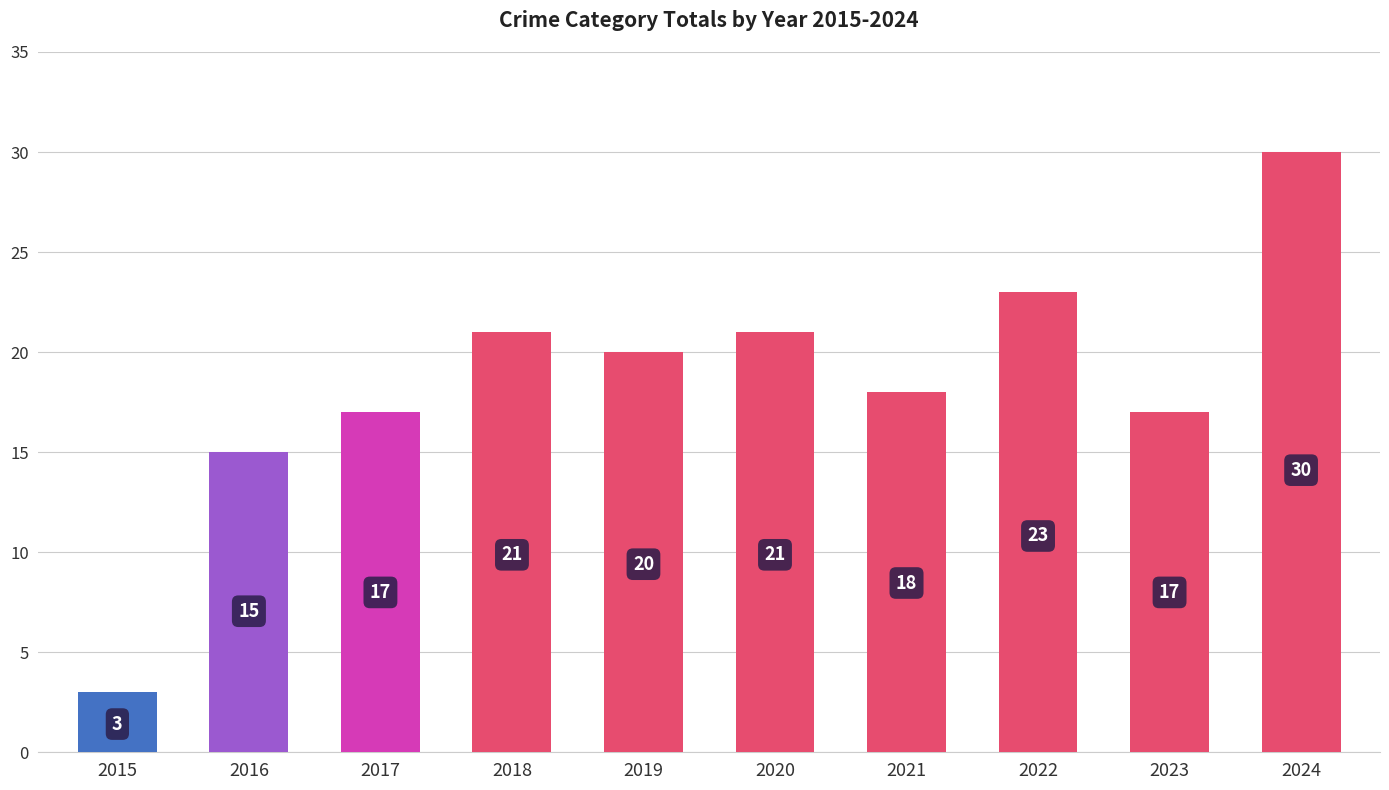

Which category has the highest value across all series?

2024